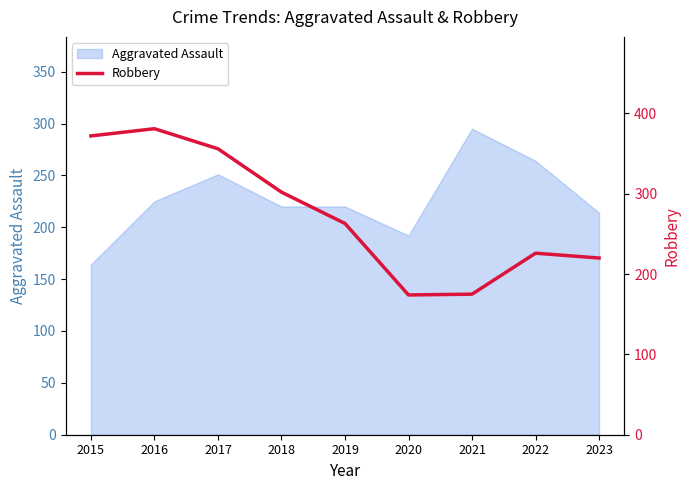

What is the maximum value for Aggravated Assault?

295